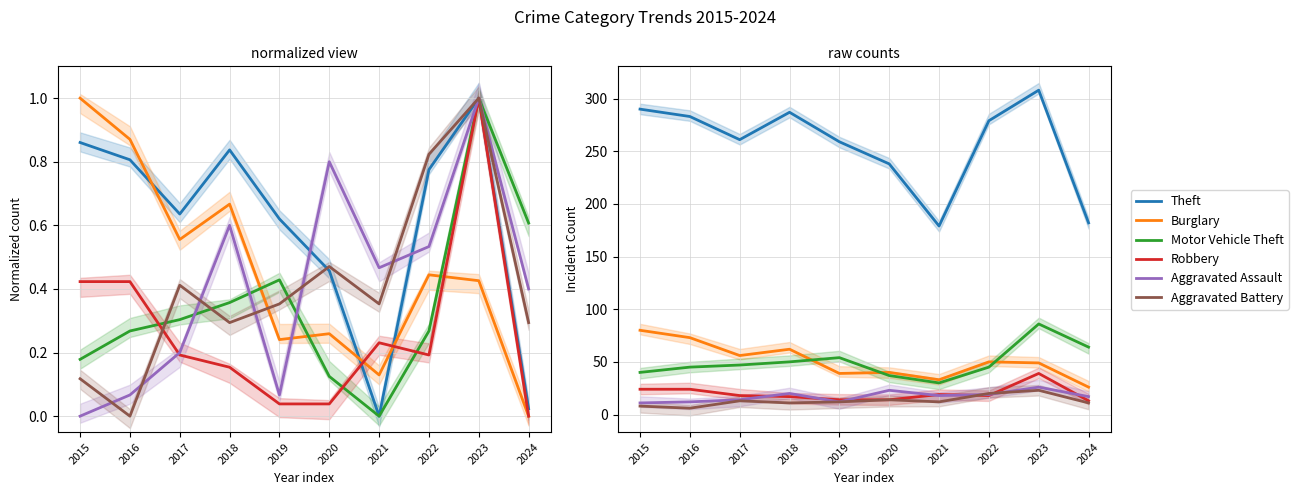

True or false: Aggravated Battery and Motor Vehicle Theft cross at least once.

False